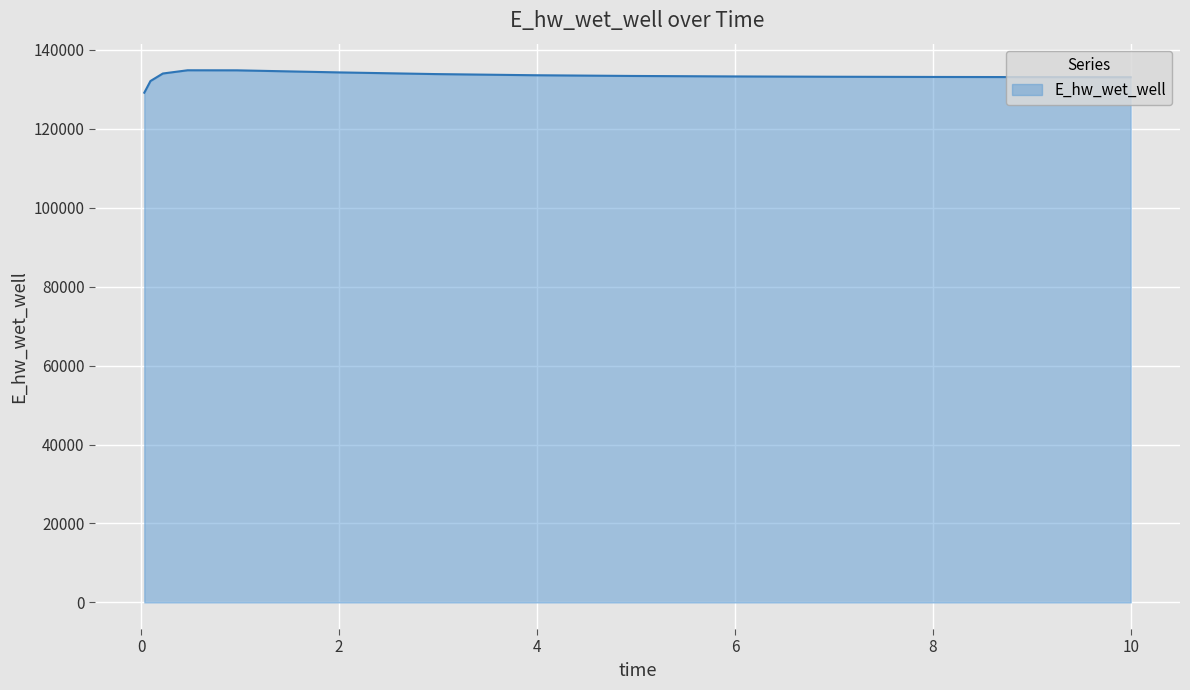

What is the sum of all values?

1998863.8